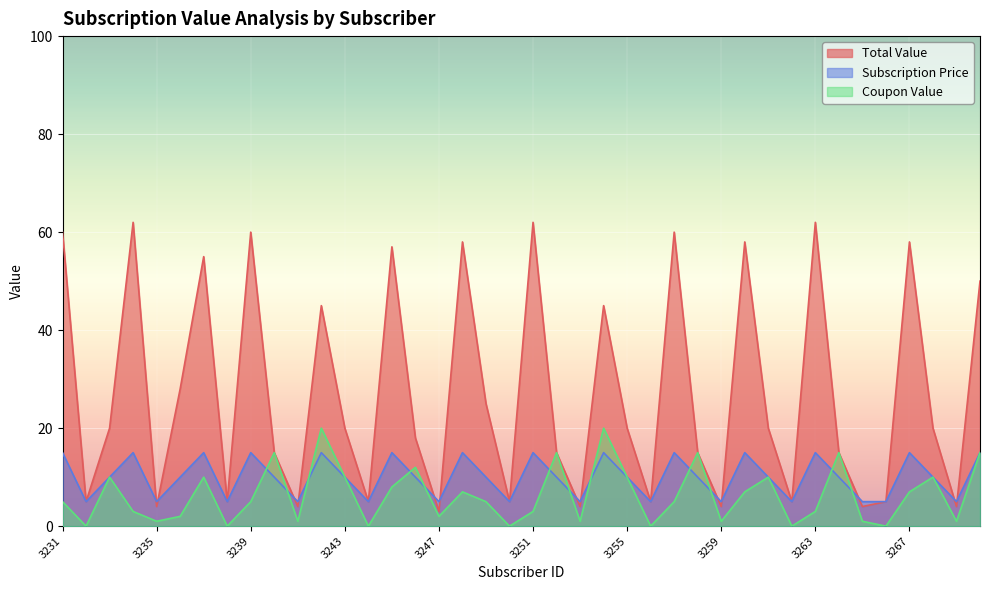

Which series has the largest total across all categories?

Total Value